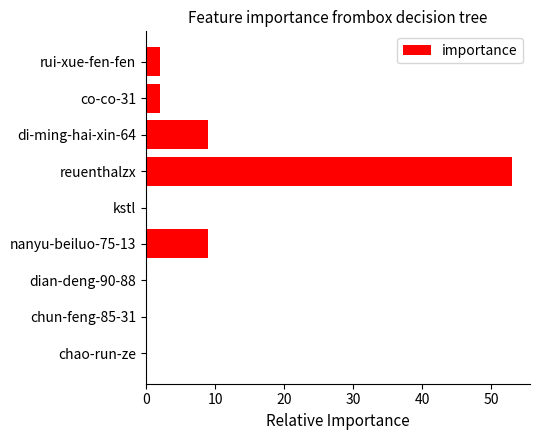

What is the sum of all values?

75